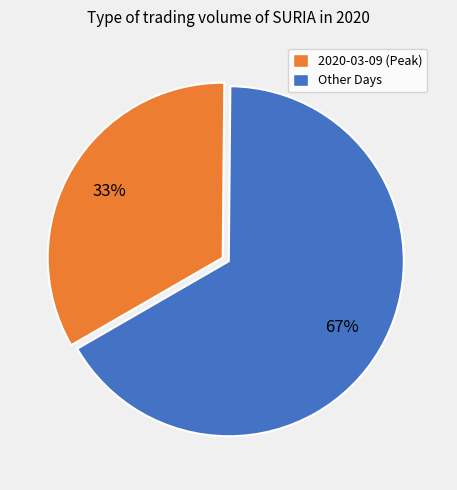

Does any single category account for the majority?

Yes